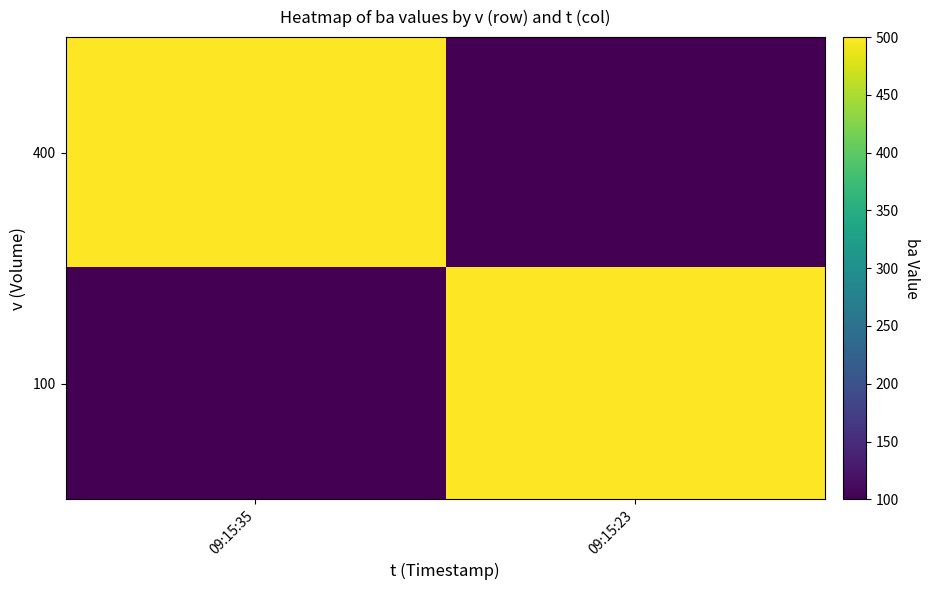

At which category does the chart reach its minimum across all series?

09:15:23